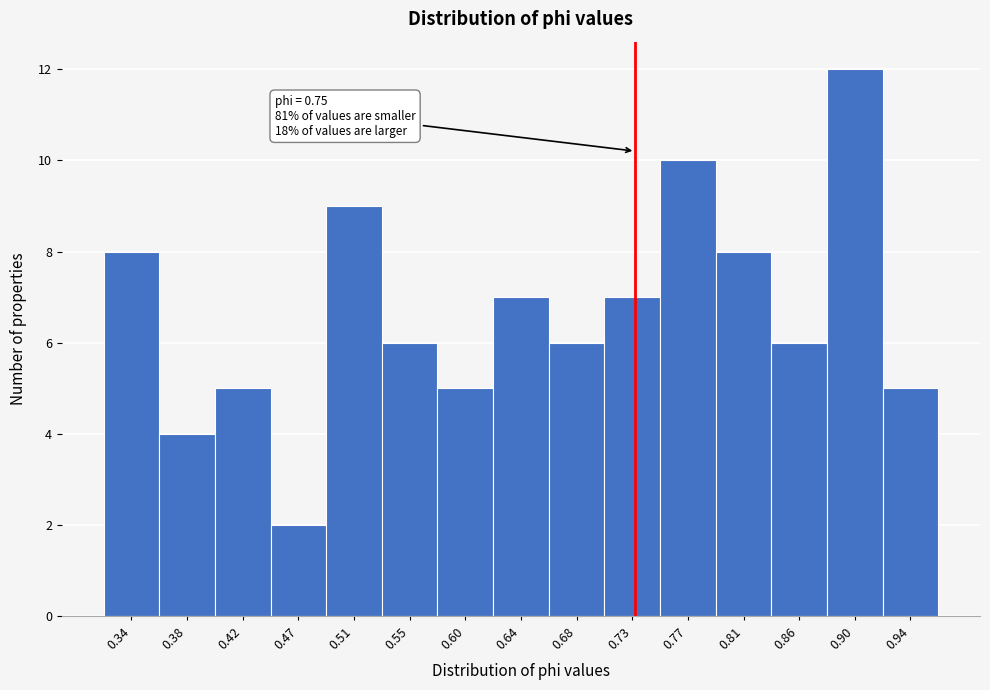

Reading left to right, what are all the values shown in this chart?

0.34=8	0.38=4	0.42=5	0.47=2	0.51=9	0.55=6	0.60=5	0.64=7	0.68=6	0.73=7	0.77=10	0.81=8	0.86=6	0.90=12	0.94=5